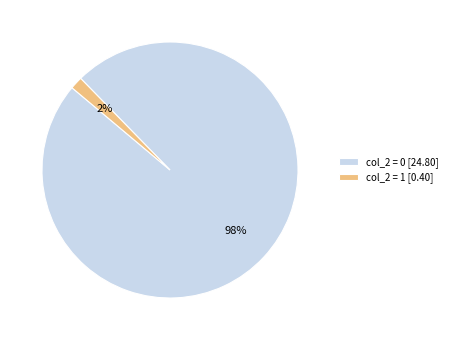

To the nearest percent, what is the combined percentage of col_2 = 1 [0.40] and col_2 = 0 [24.80]?

100%